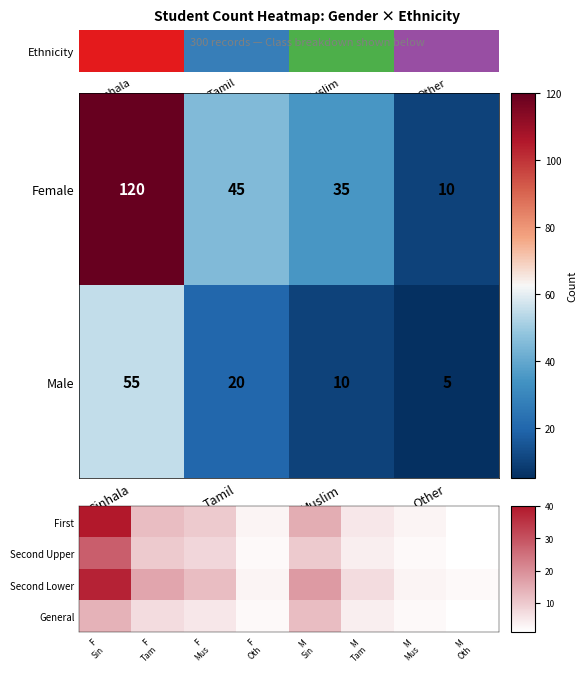

Is the value of Male at Sinhala greater than the value of Female at Muslim?

Yes